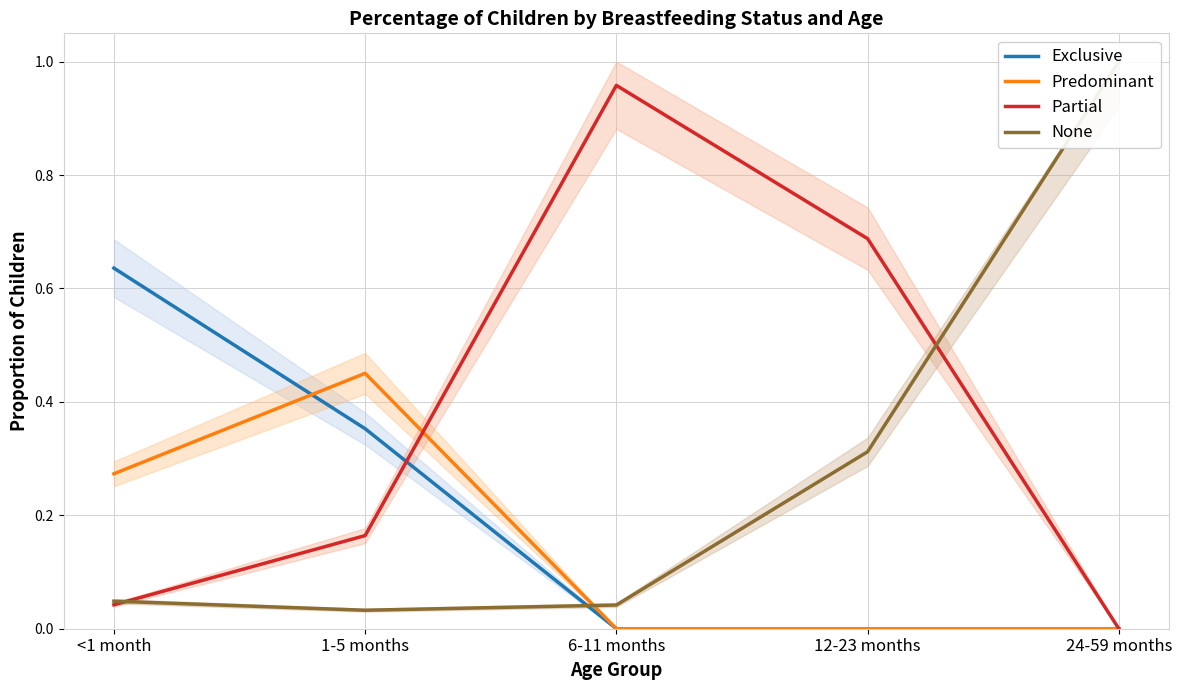

Between 12-23 months and <1 month, which is larger?

<1 month